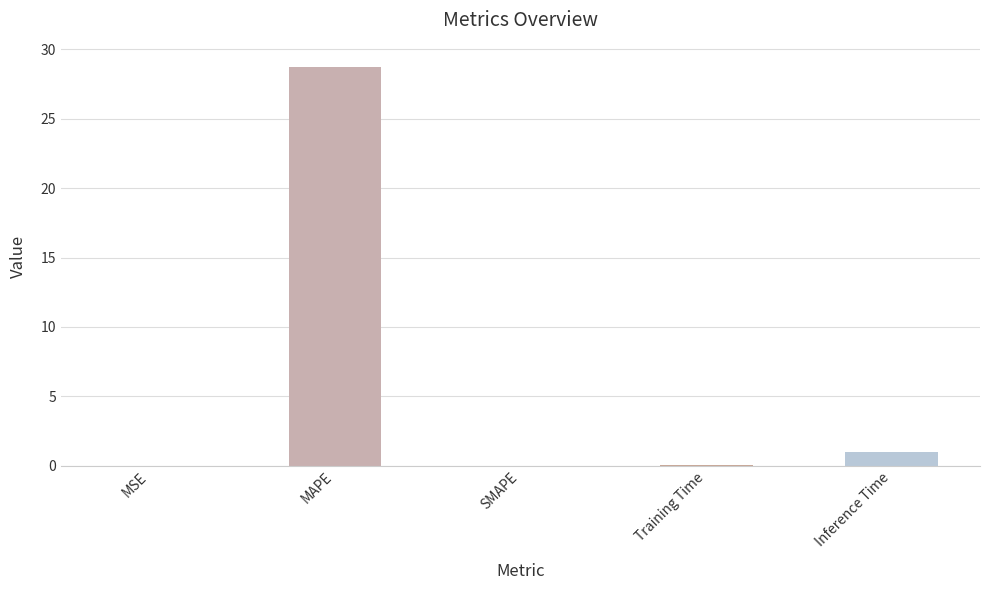

Where is the data nearest to the value 14?

Inference Time